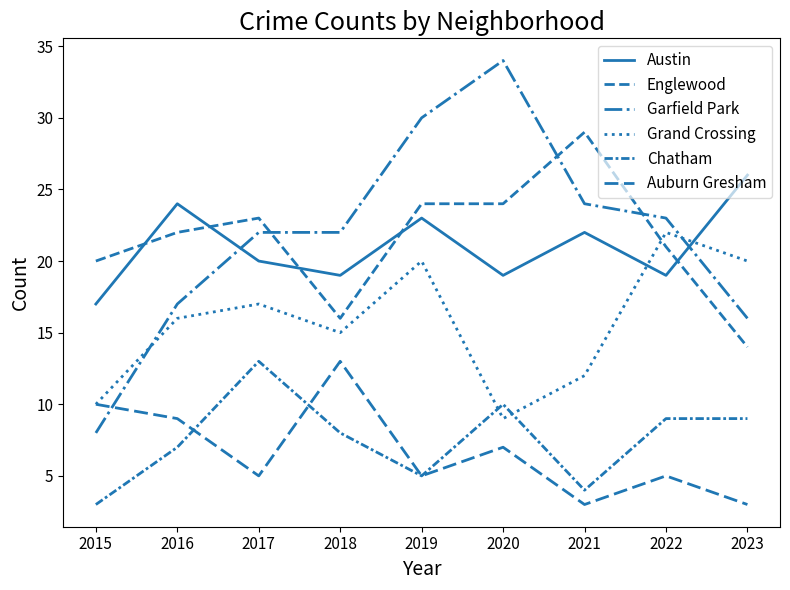

True or false: Englewood and Chatham cross at least once.

False